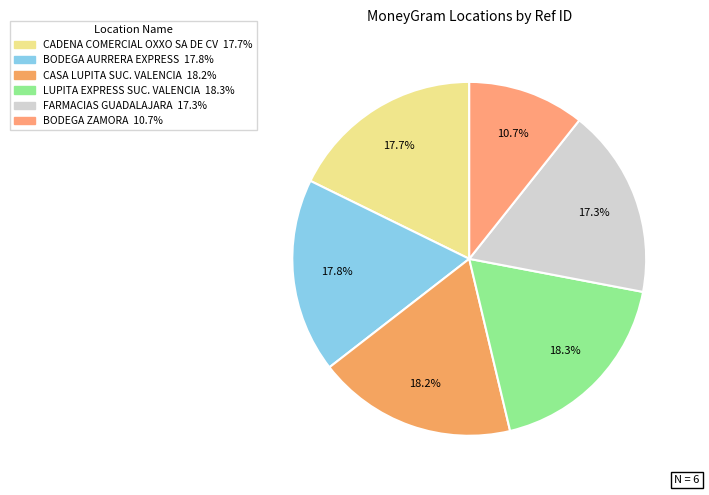

To the nearest percent, what is the combined percentage of CASA LUPITA SUC. VALENCIA and BODEGA AURRERA EXPRESS?

36%